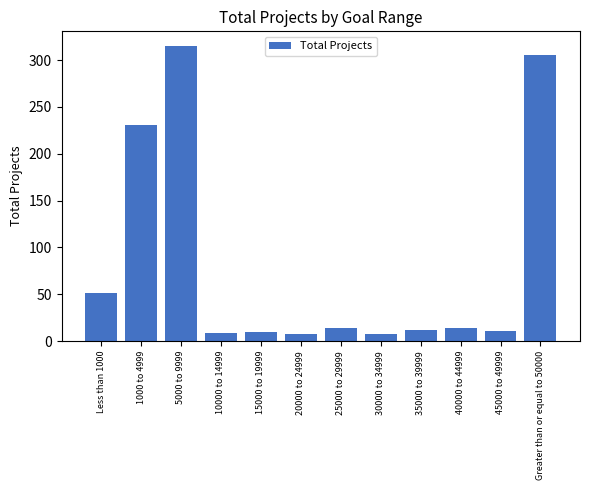

The chart shows a value of 14 at 25000 to 29999. True or false?

True